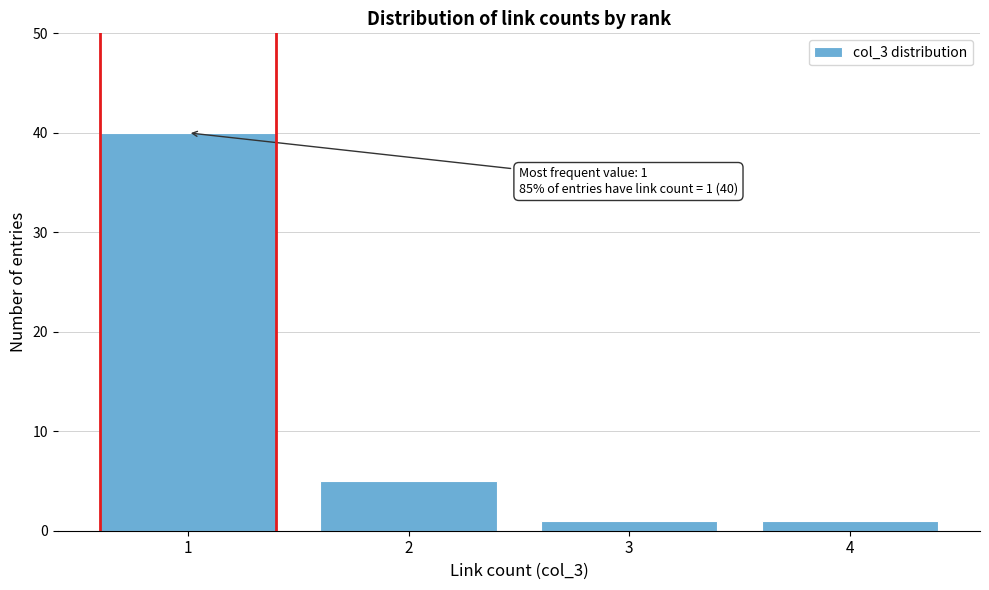

Reading left to right, what are all the values shown in this chart?

1=40	2=5	3=1	4=1